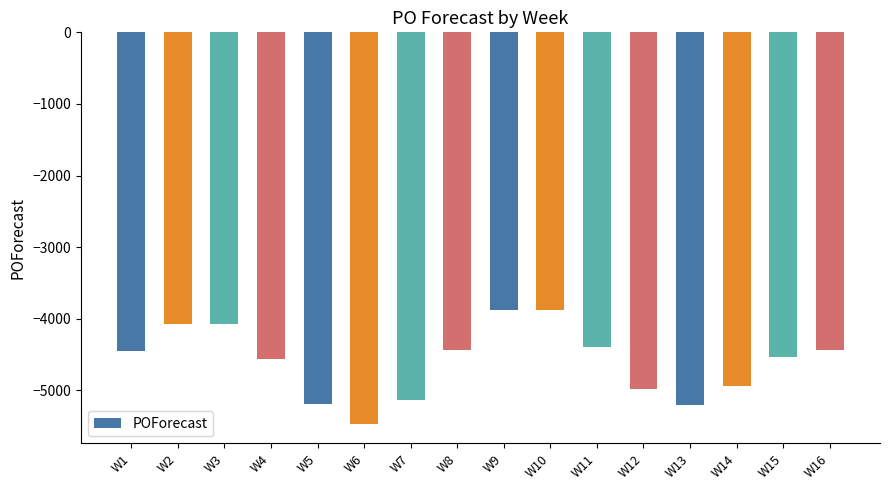

How many categories are shown in the chart?

16